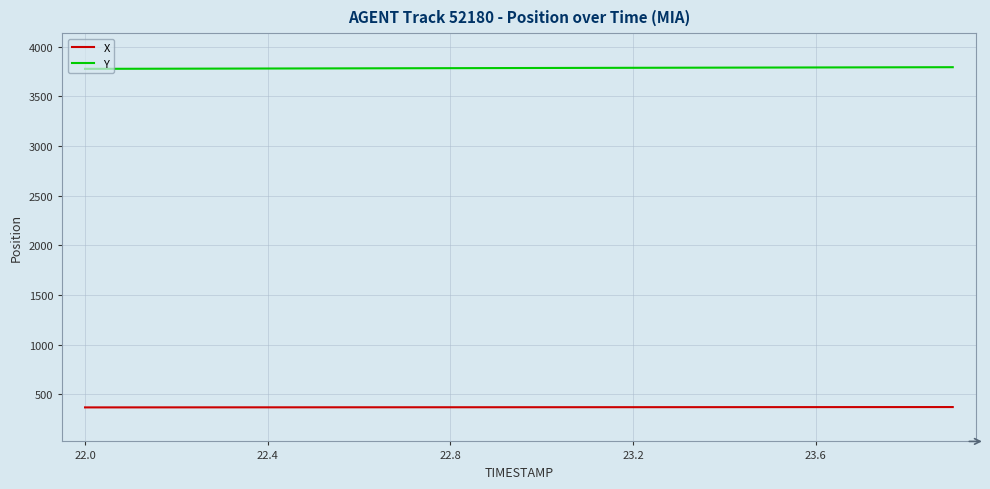

What is the highest value of the Y series?

3792.7